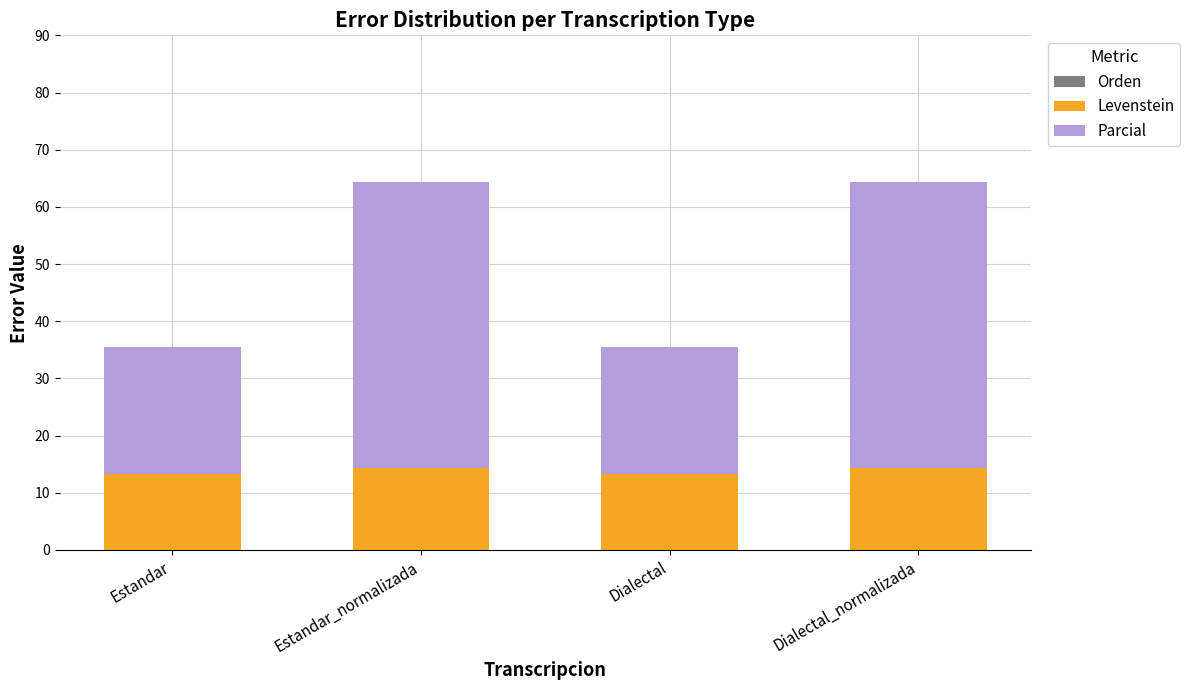

True or false: Levenstein has a value of 13.3 at Estandar.

True